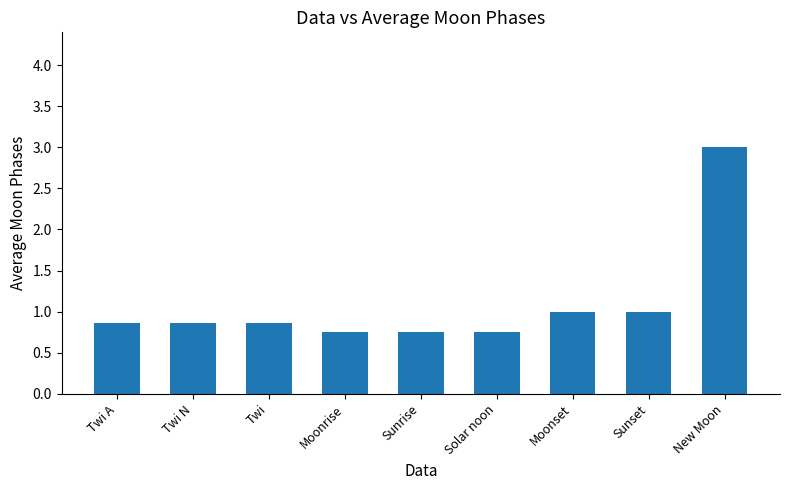

Are the bars horizontal?

No